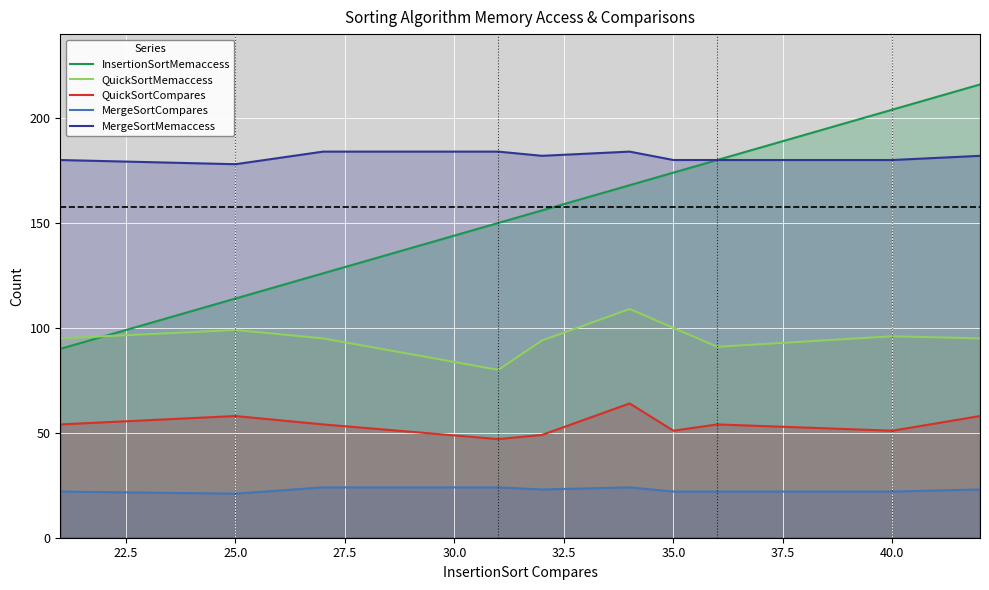

Is the value of InsertionSortMemaccess at 40.0 greater than the value of MergeSortMemaccess at 25.0?

Yes